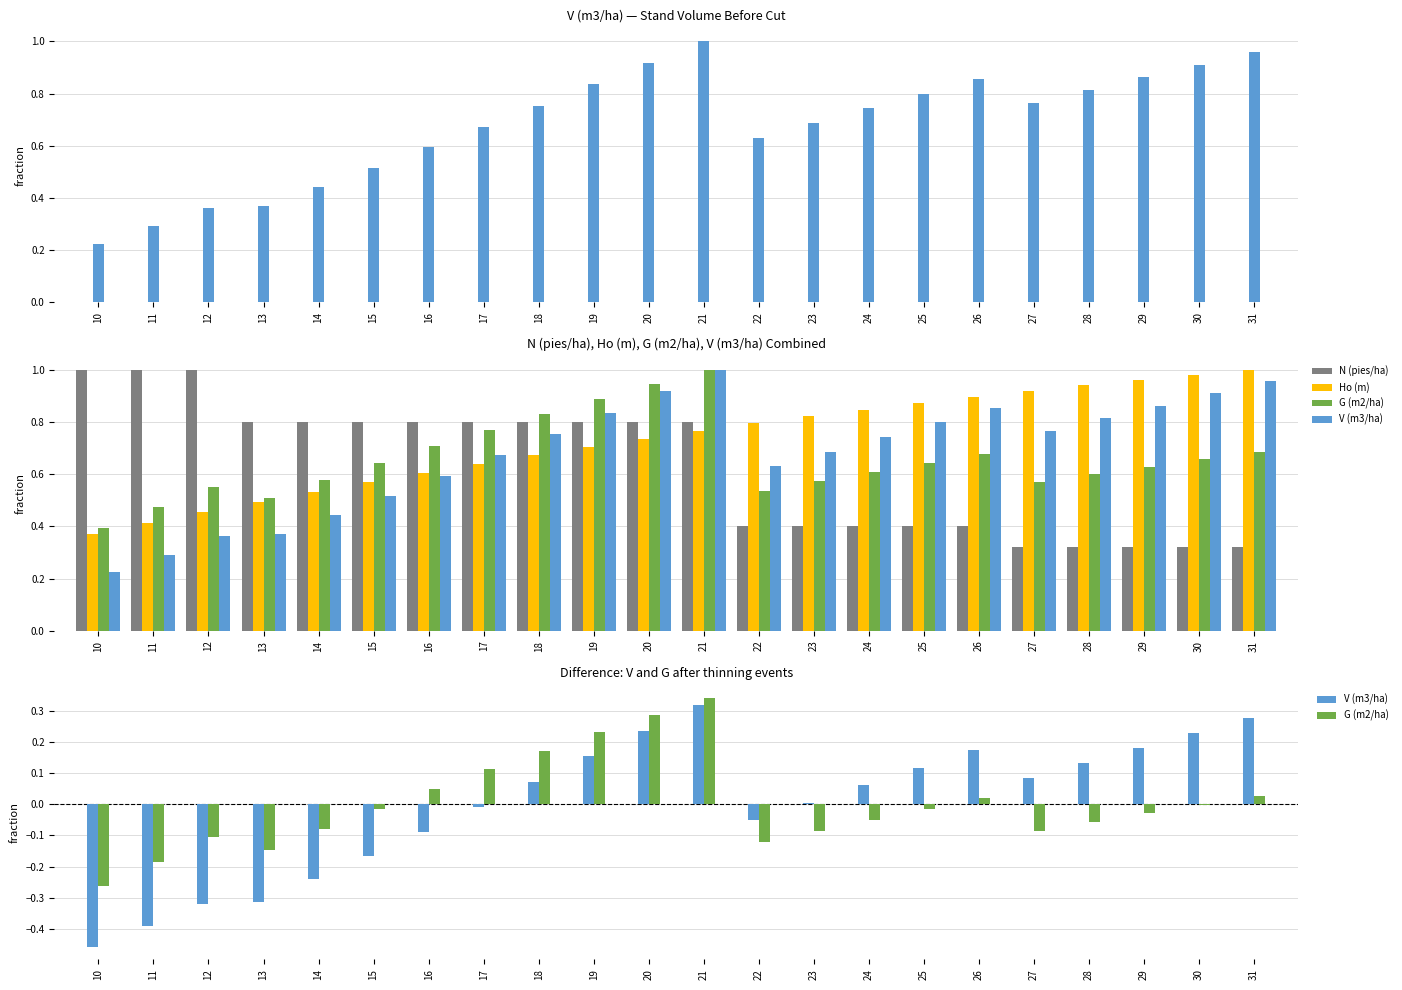

How many values in the G (m2/ha) series exceed 0?

8